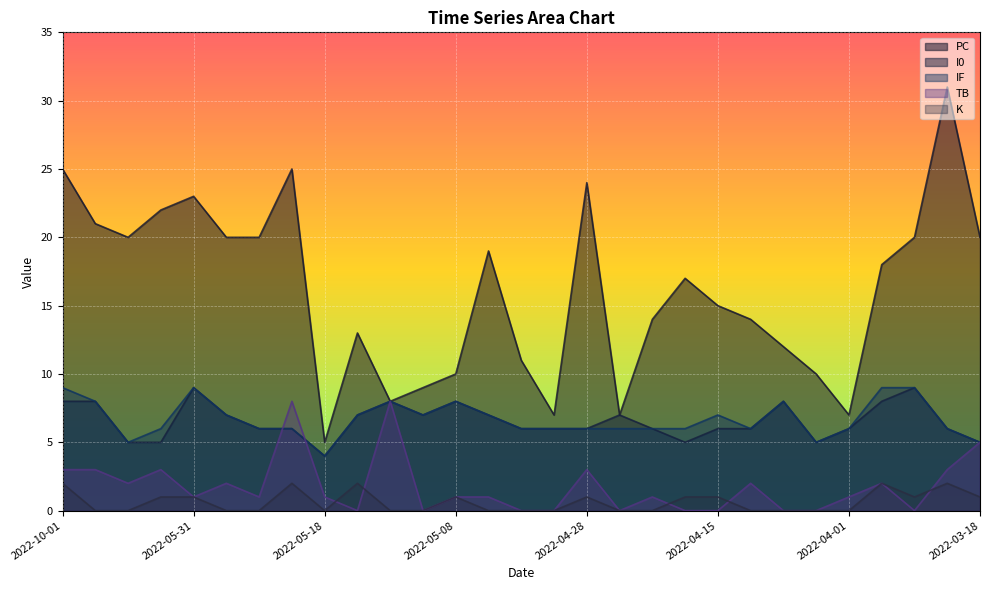

Is it true that K equals -1 at 2022-04-01?

False